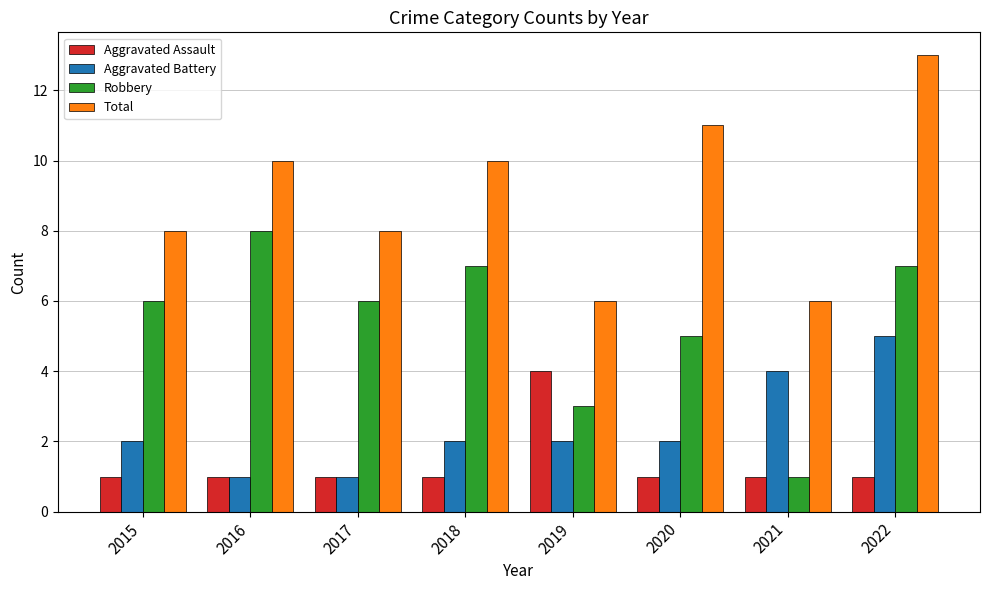

Count the number of categories in the chart.

8